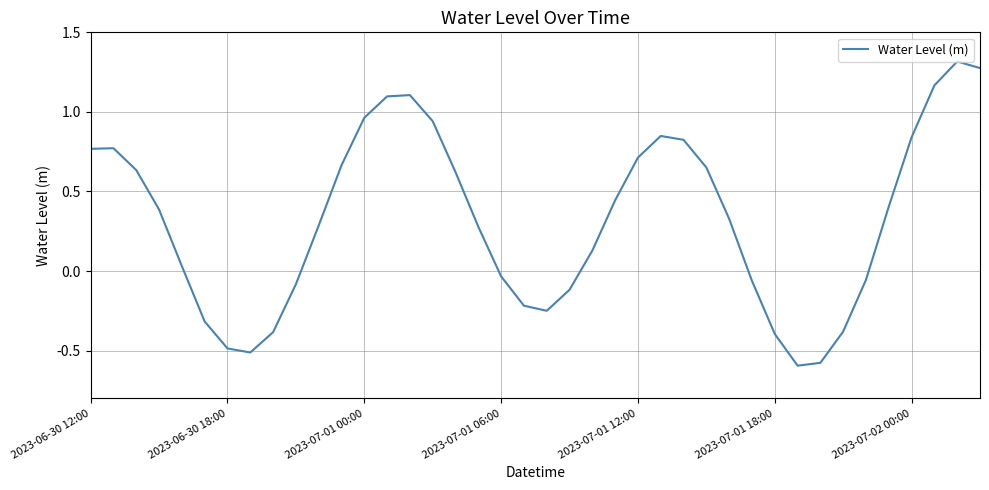

What is the difference between the maximum and minimum values?

1.9